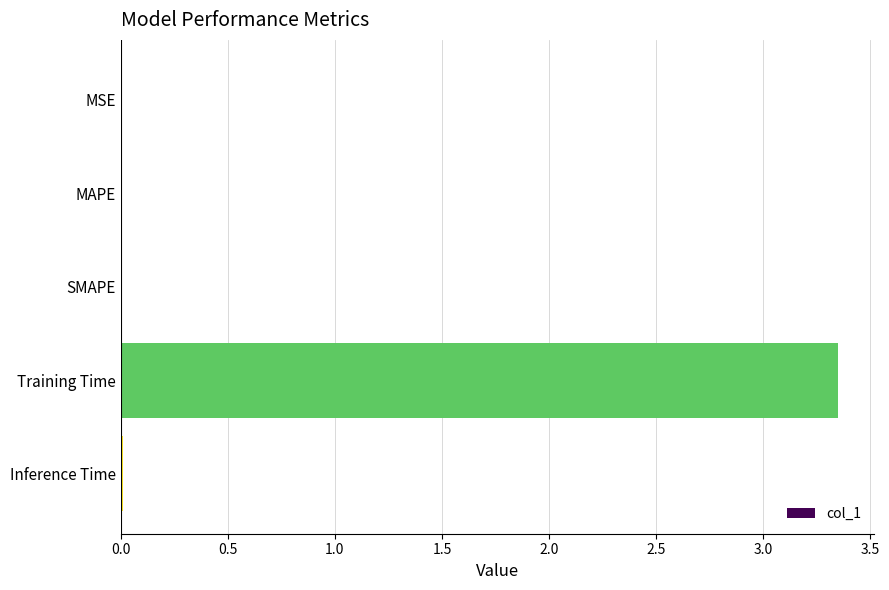

The chart shows a value of 0.0 at MAPE. True or false?

True